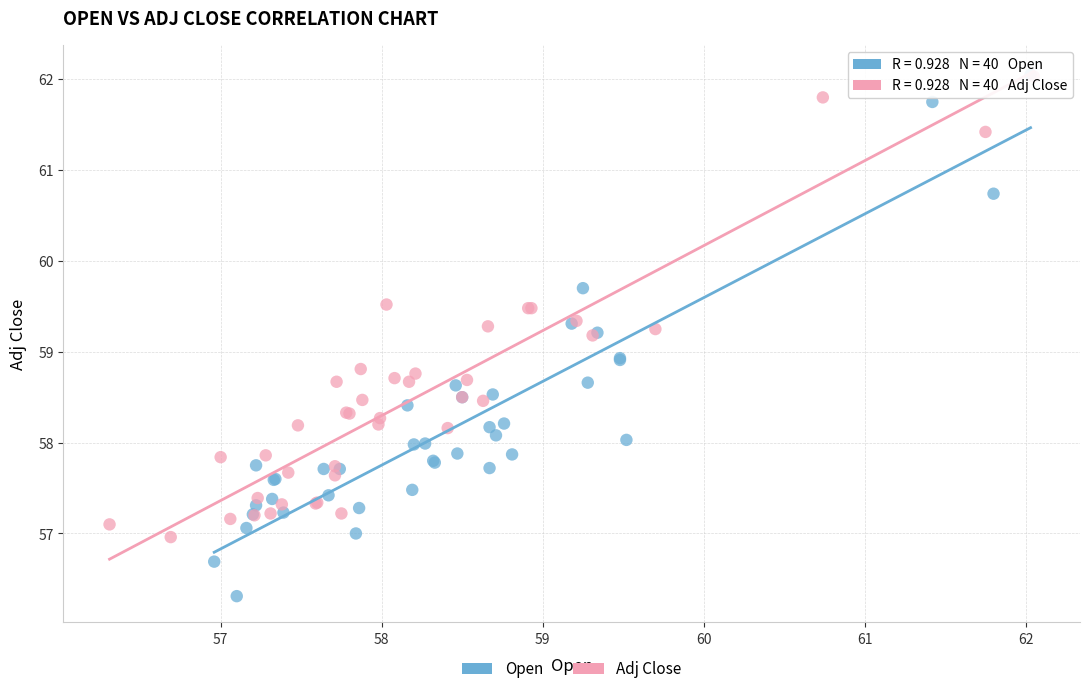

Which series has the widest spread of Y values?

Open